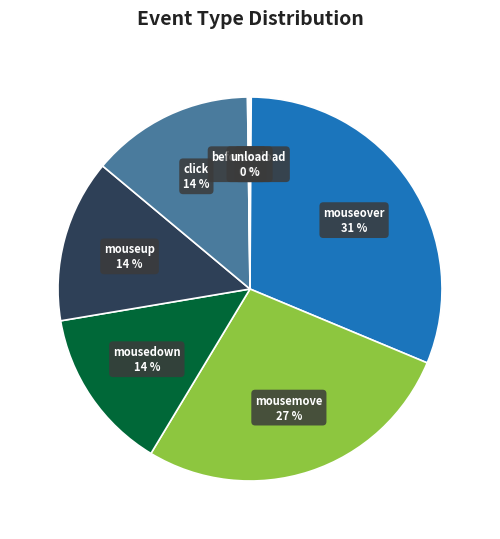

Which category has the biggest portion of the pie?

mouseover